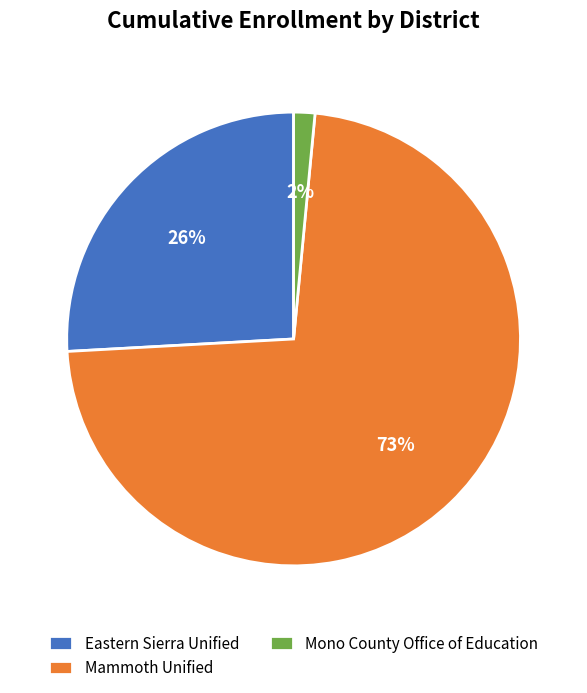

Is it true that Mono County Office of Education is 2% of the pie?

True